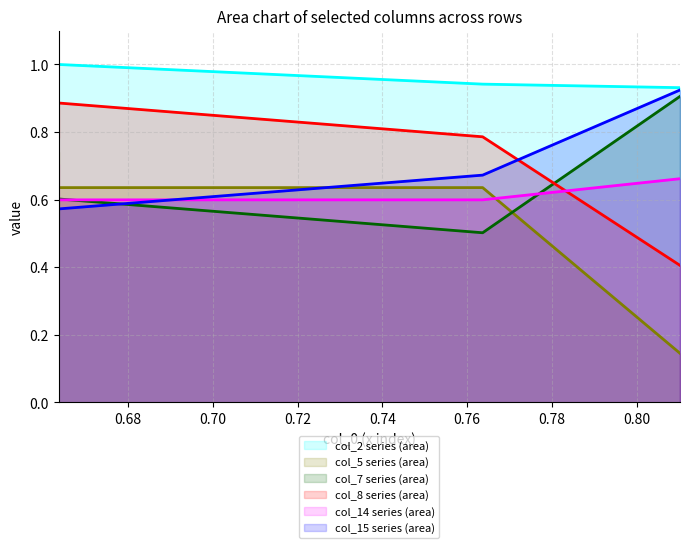

What is the minimum value shown in the chart?

0.1